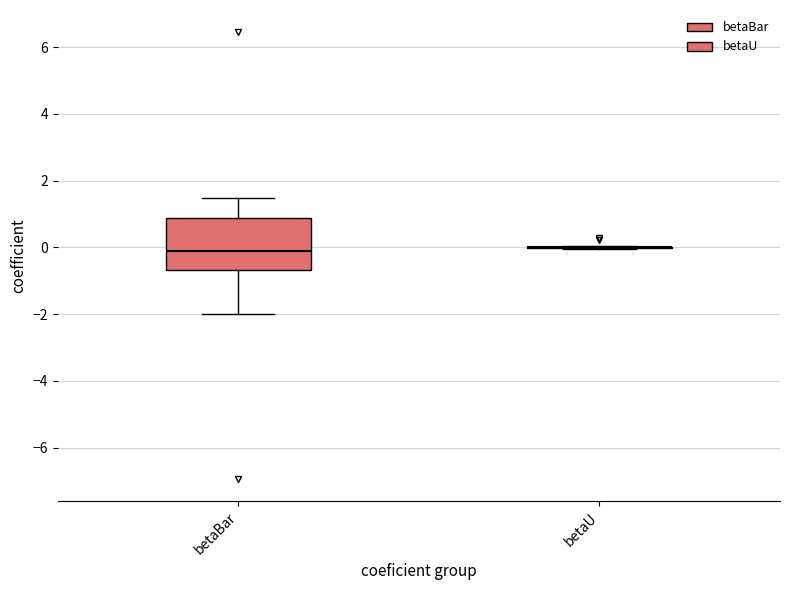

Reading left to right, read every box against the y-axis: the position of its median line, the range the box covers, and the ends of its whiskers. The values are not printed on the chart, so give them approximately, as read against the axis.

betaBar: median -0.2, box -0.6 to 0.8, whiskers -2.0 to 1.4
betaU: box collapsed to a line at 0.0, whiskers 0.0 to 0.0